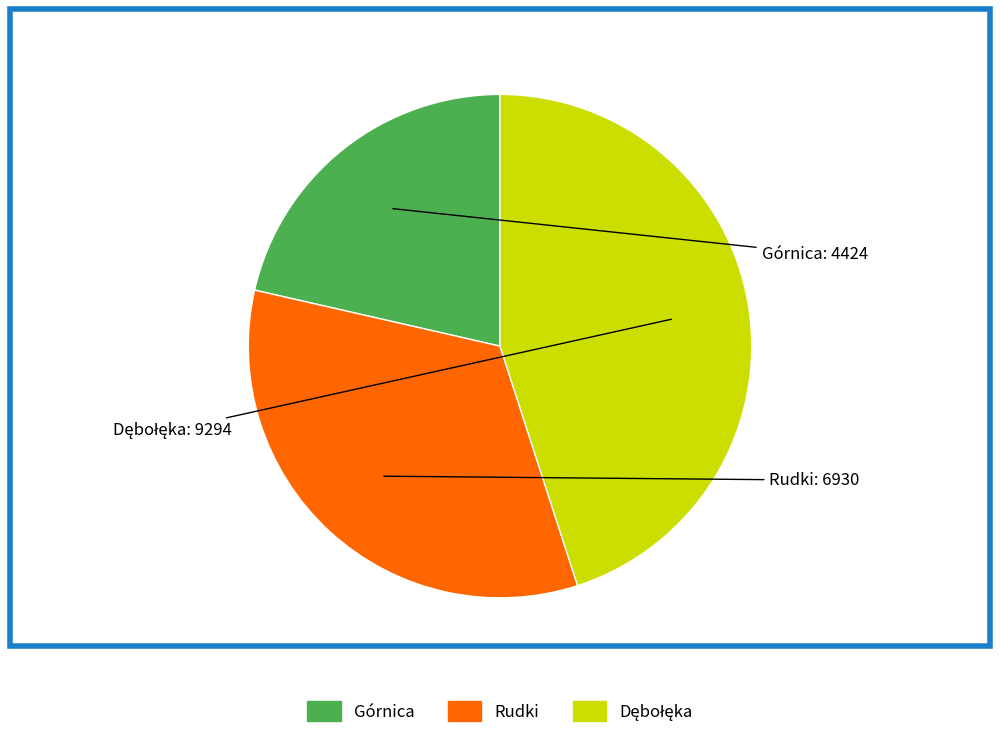

True or false: Górnica accounts for 21% of the total.

True